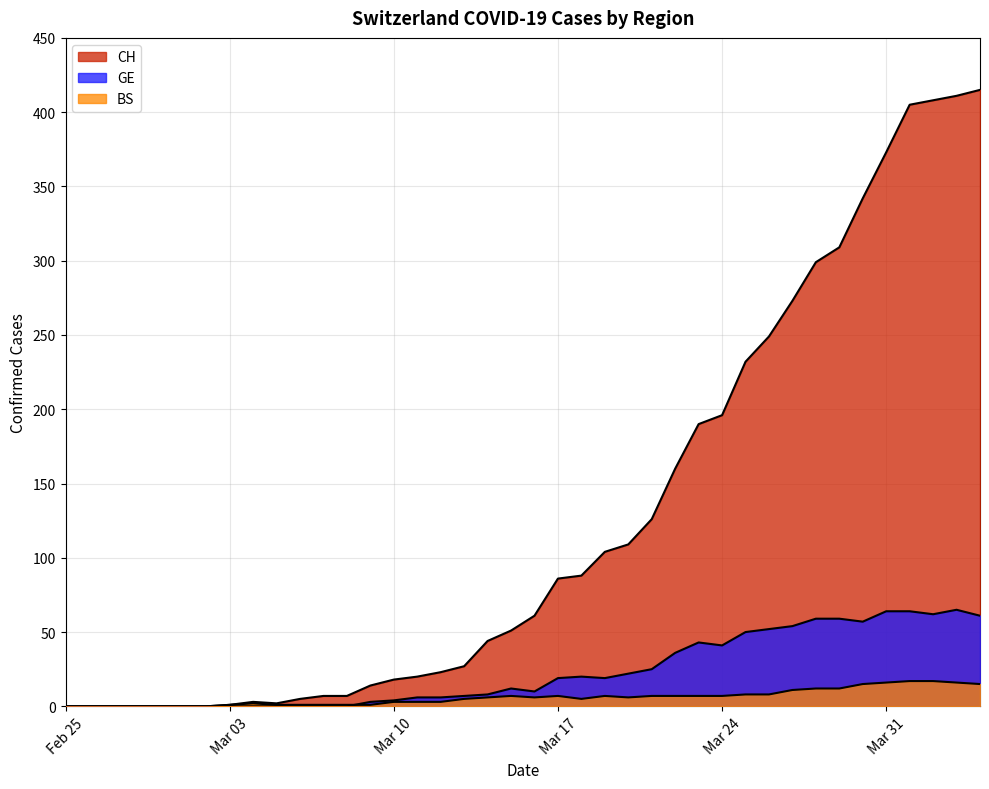

What is the highest value of the CH series?

415